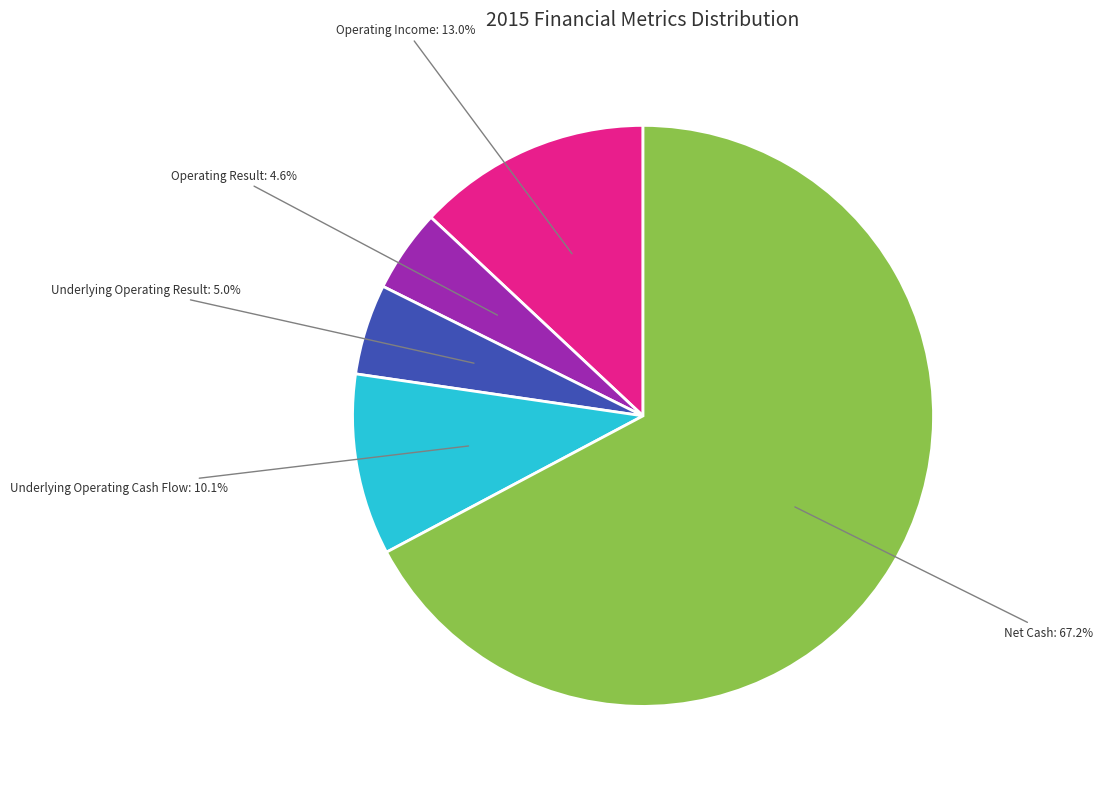

Is there a majority slice in this chart?

Yes